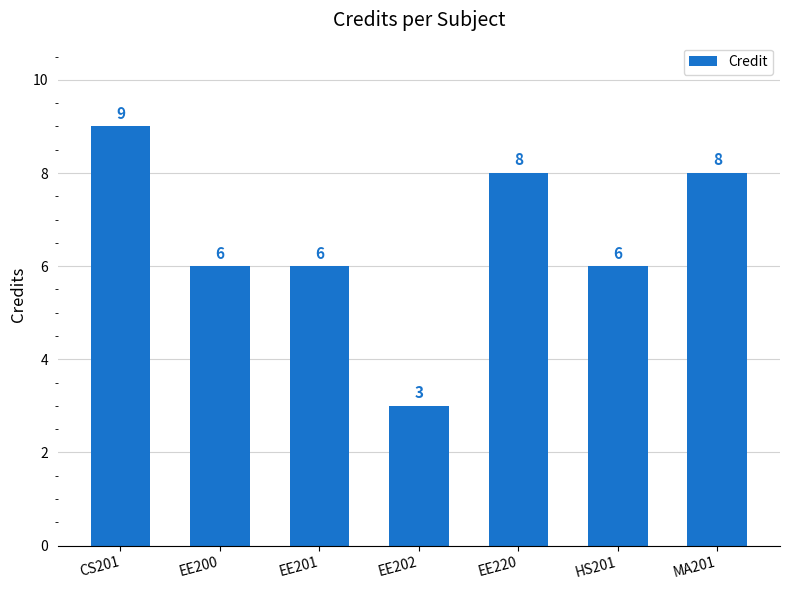

What is the ratio of the value at MA201 to the value at EE201?

1.3